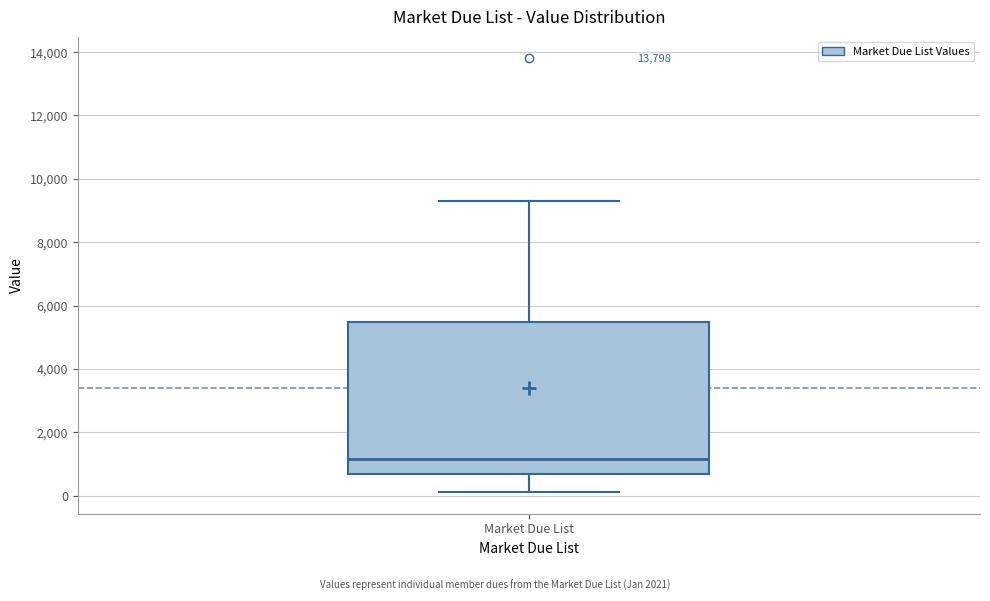

Read this box plot against the y-axis: the position of the median line, the range covered by the box, and the ends of both whiskers. The values are not printed on the chart, so give them approximately, as read against the axis.

median 1200, box 600 to 5400, whiskers 200 to 9400